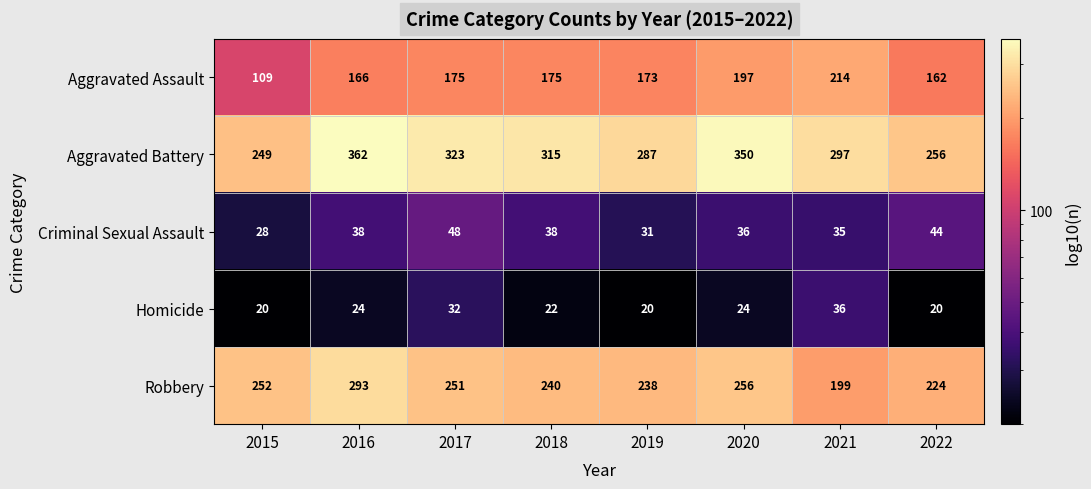

The Homicide series shows 14 at 2021. True or false?

False